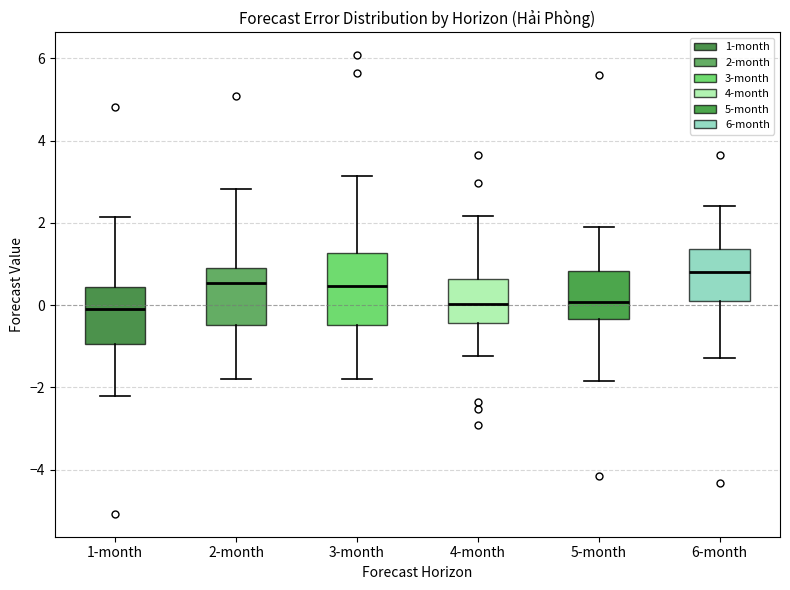

Where does the upper whisker of the box for 4-month end on the y-axis? The values are not printed on the chart, so give them approximately, as read against the axis.

2.2